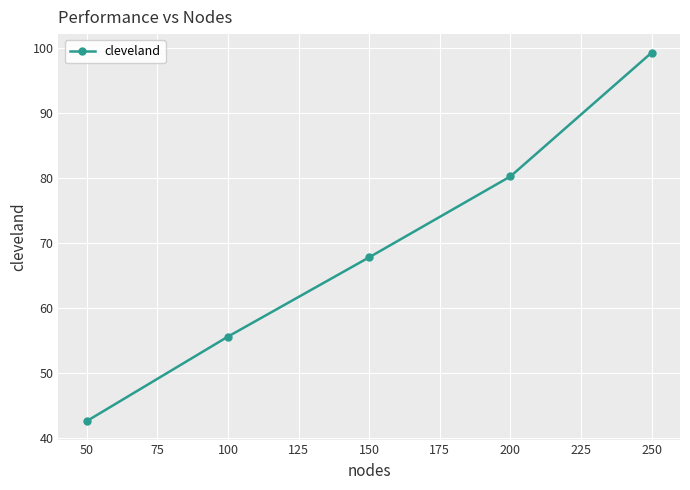

Does the chart have visible grid lines?

Yes